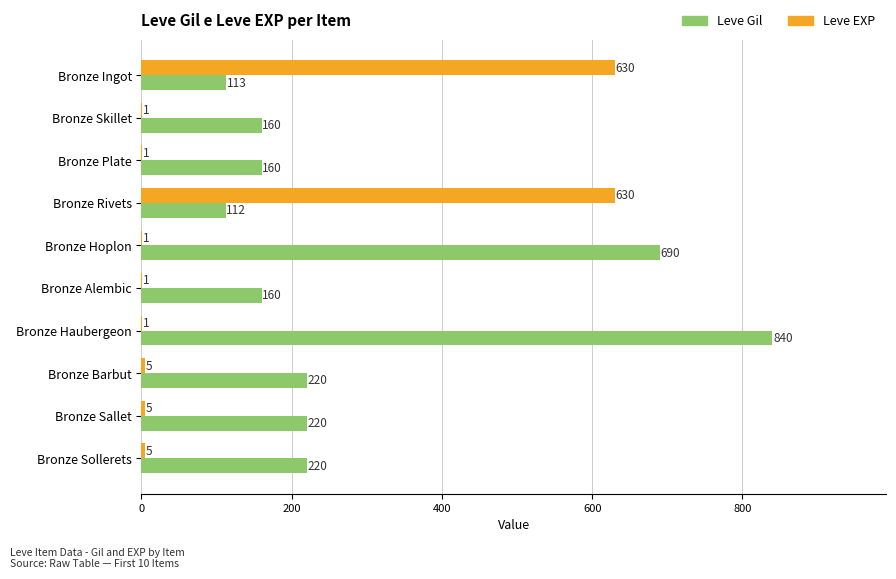

Which series has the largest range (max minus min)?

Leve Gil